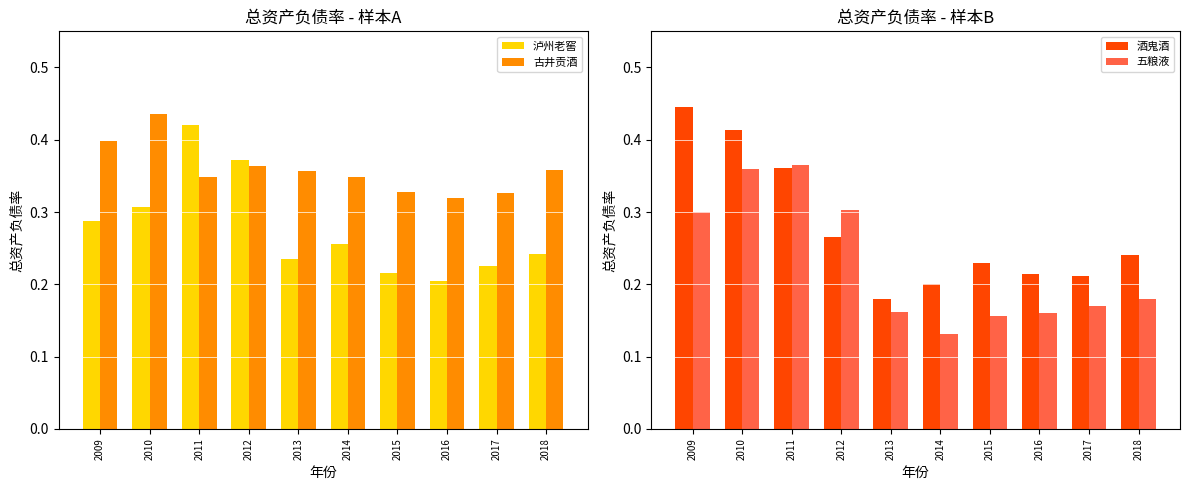

Count the 五粮液 values in the range 0 to 1.

10